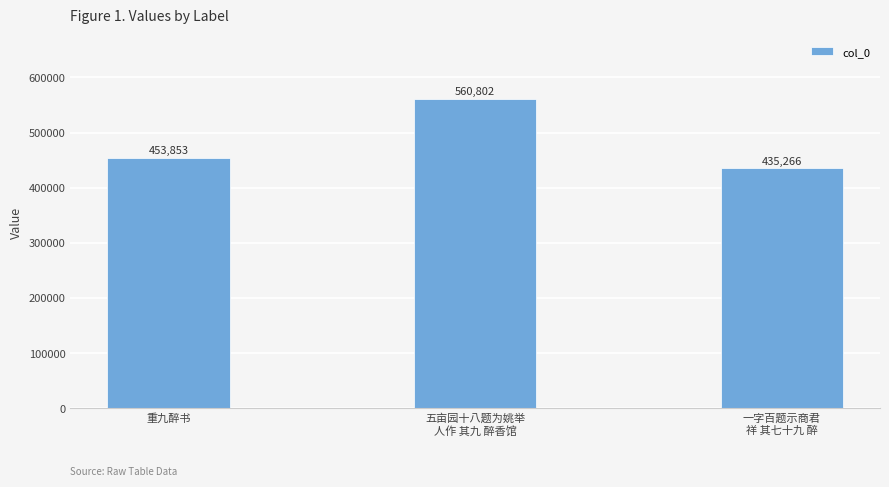

What position from the left is 五亩园十八题为姚举
人作 其九 醉香馆?

2